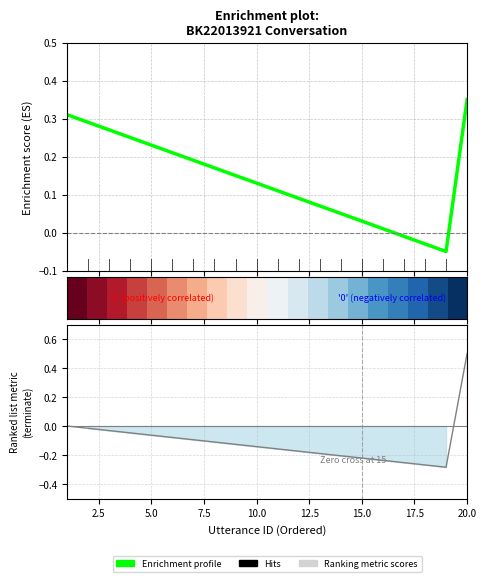

How many data points does each series have?

20